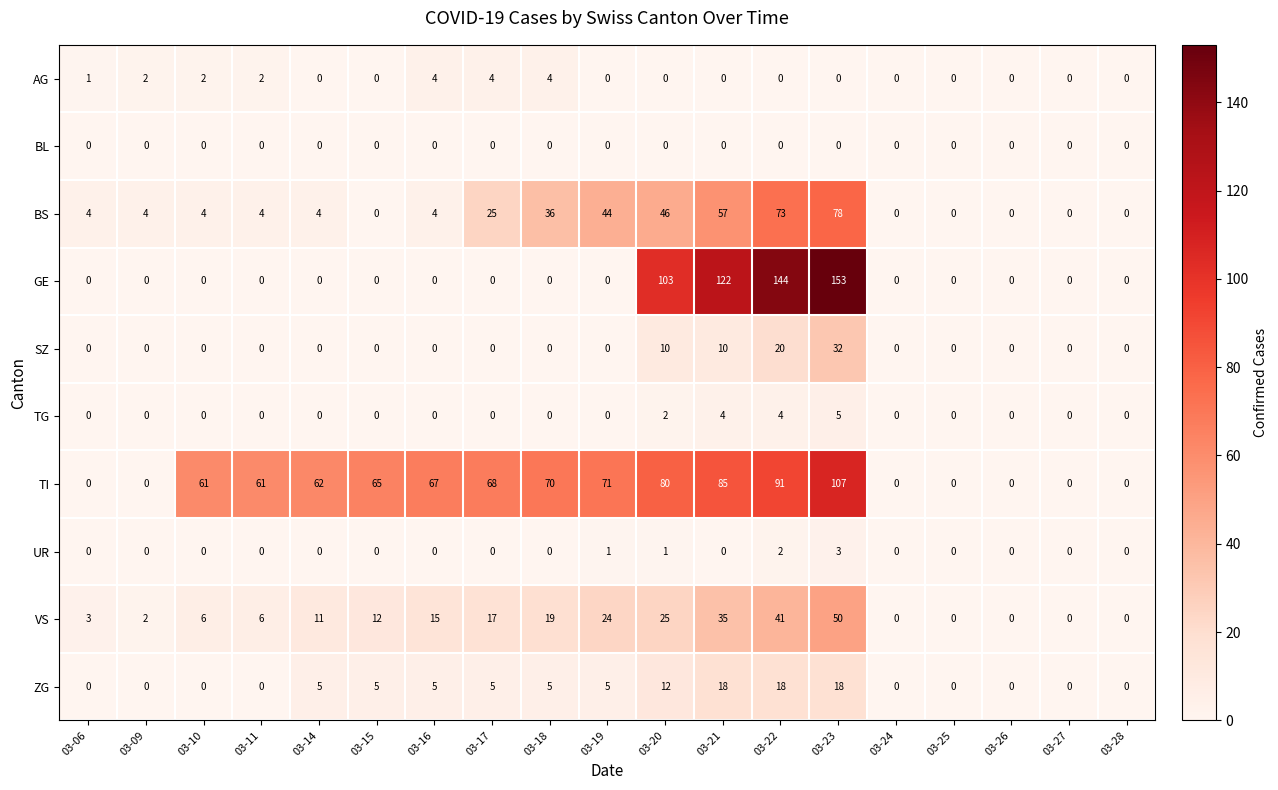

Between 03-18 and 03-22, which series saw the biggest shift?

GE